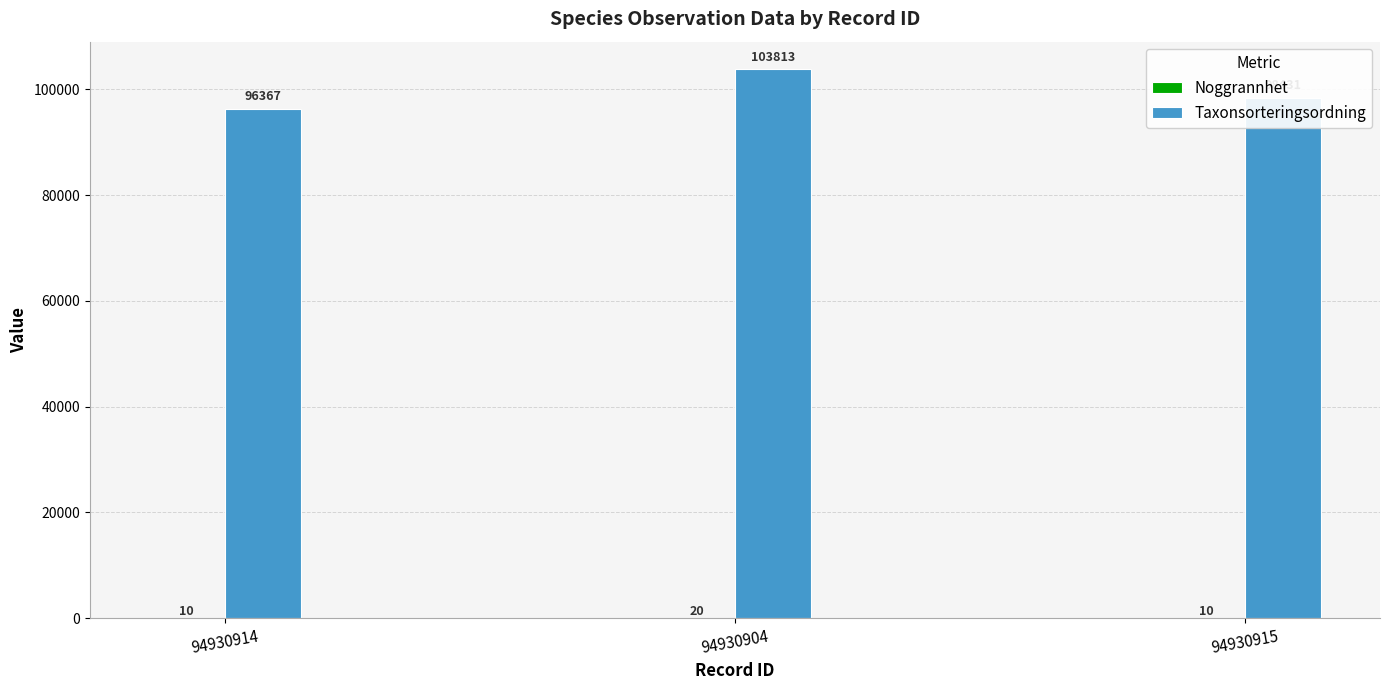

Are the bars grouped side by side (vs. stacked)?

Yes